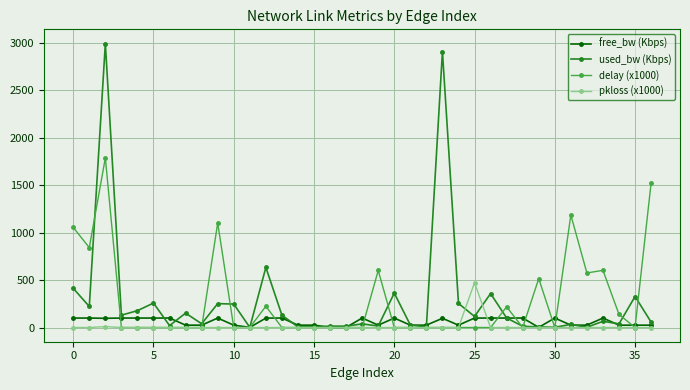

List the series in order of their peak value, lowest first.

free_bw (Kbps), pkloss (x1000), delay (x1000), used_bw (Kbps)